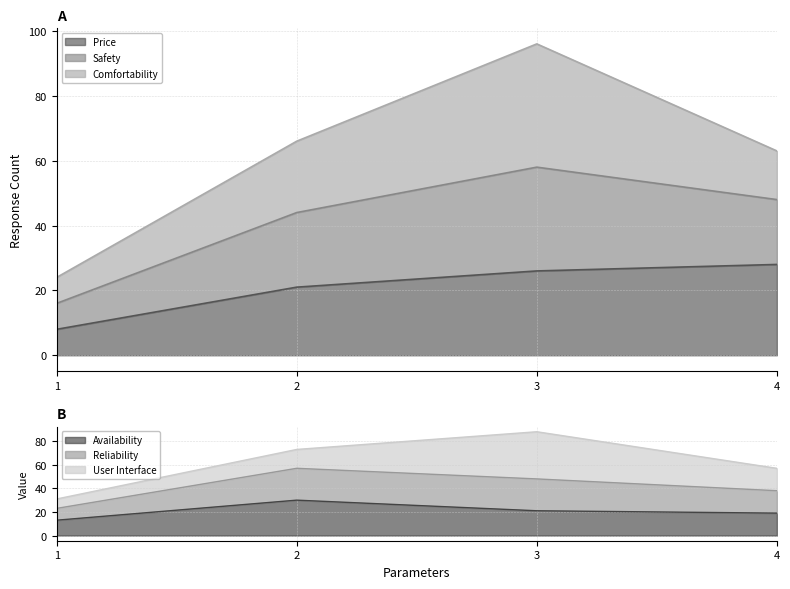

At which category does the chart reach its minimum across all series?

1